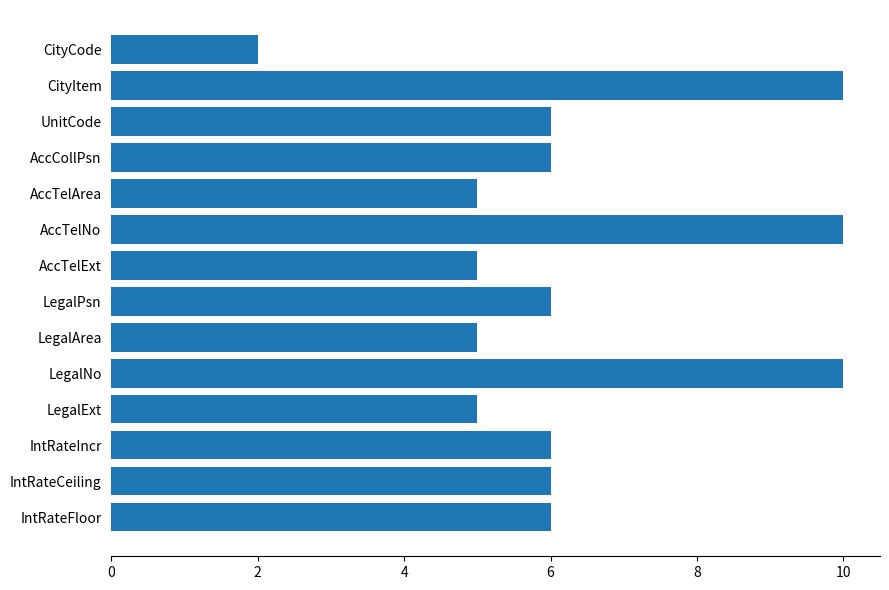

How many data points does each series have?

14